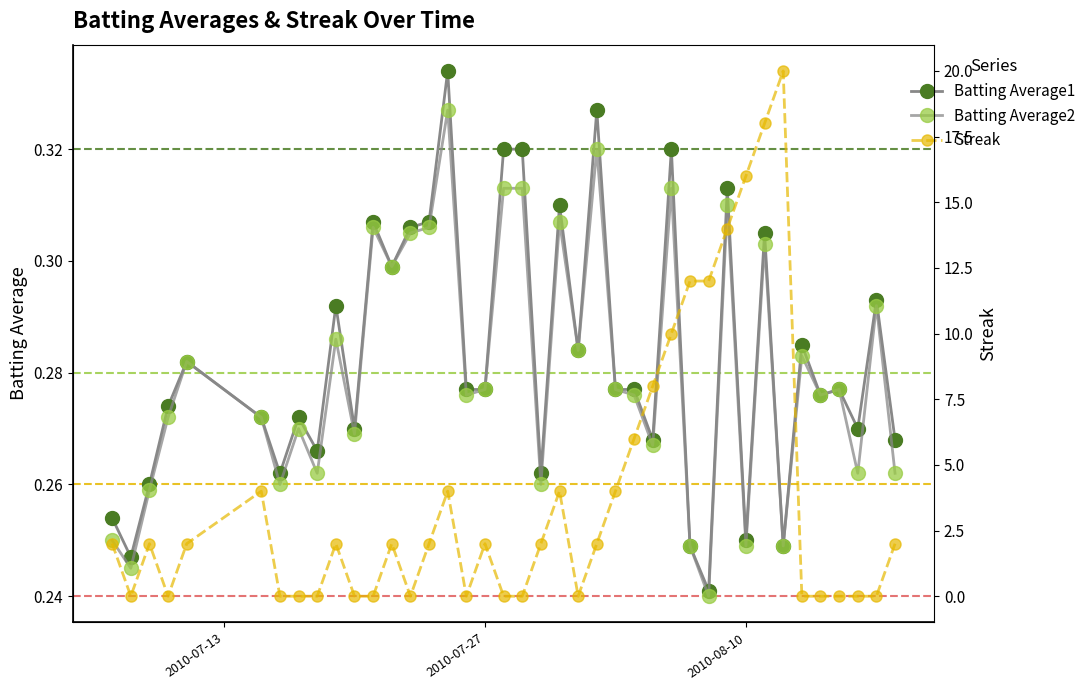

How many lines are shown in the chart?

3